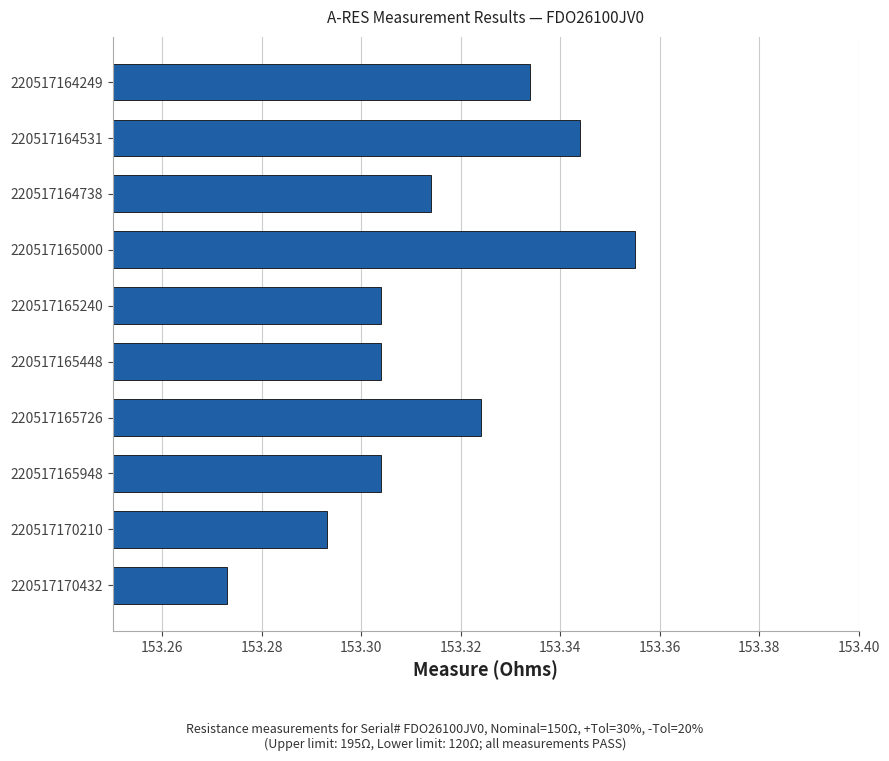

At which label is the value closest to 153?

220517170432